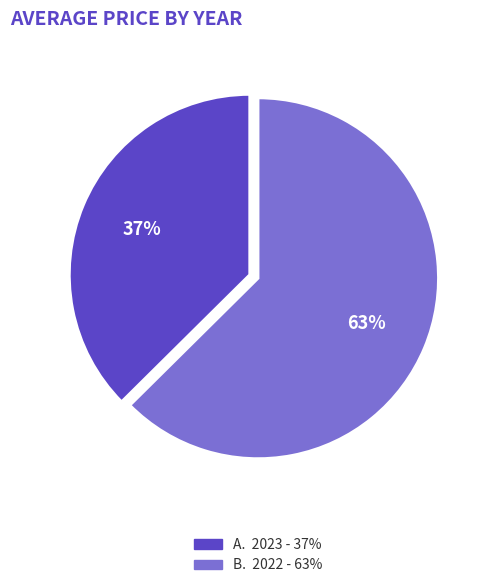

To the nearest percent, what is the average slice percentage?

50%